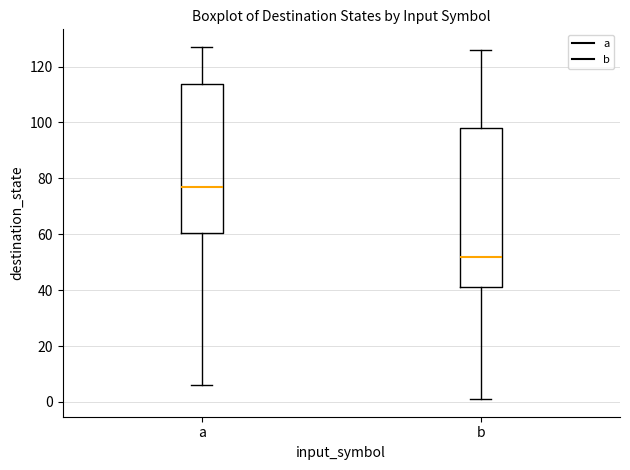

Comparing the boxes themselves (not the whiskers), which one is the tallest?

b